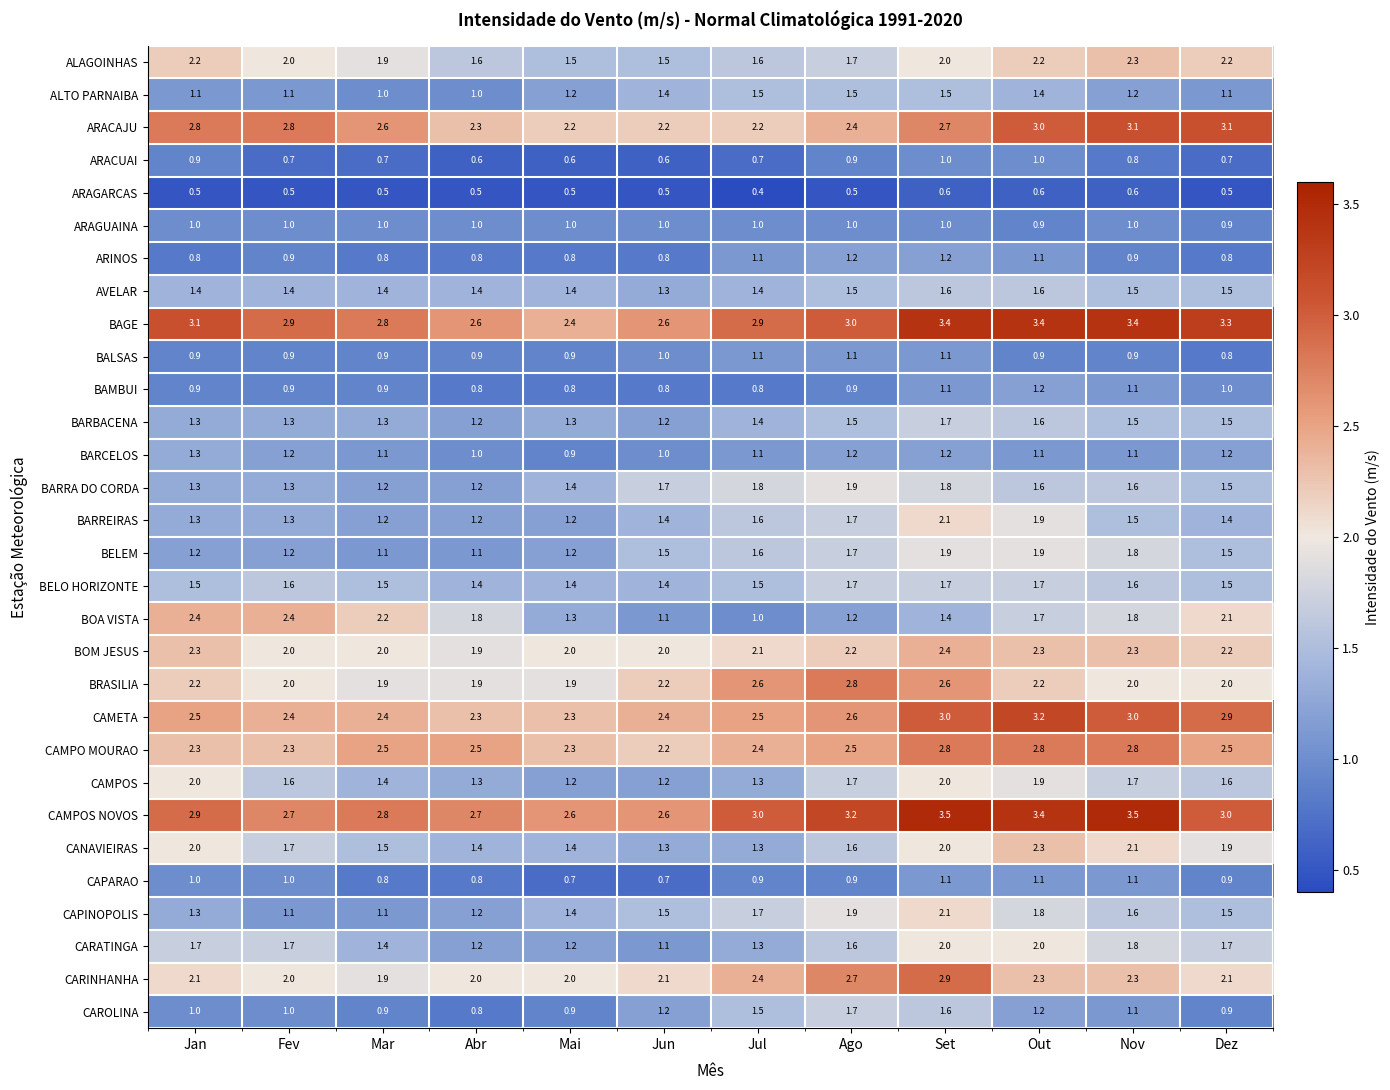

What is the smallest value displayed?

0.4